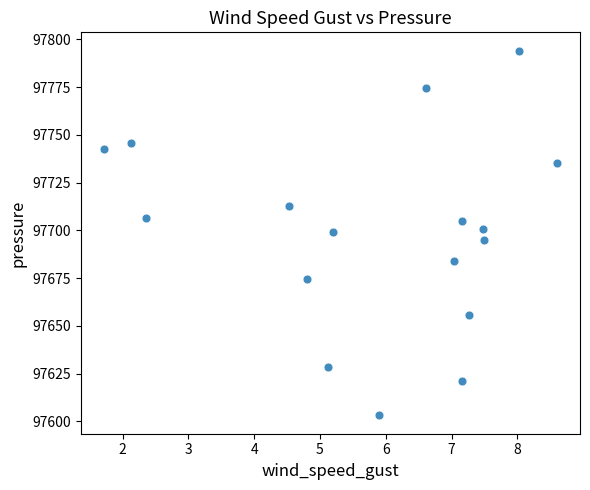

What is the range of Y values (max minus min)?

191.0